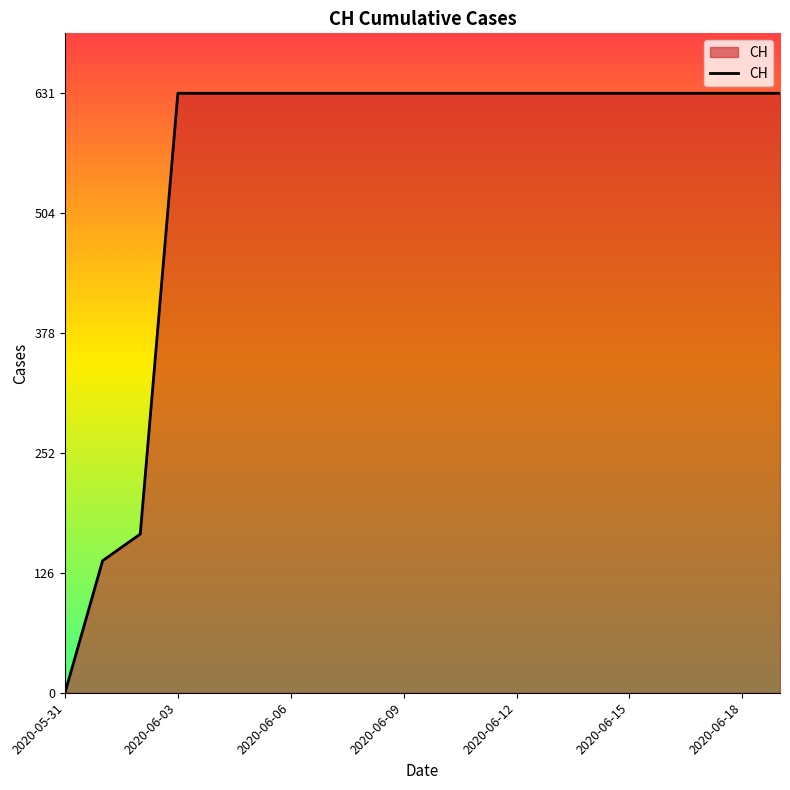

What is the sum of all values?

11033